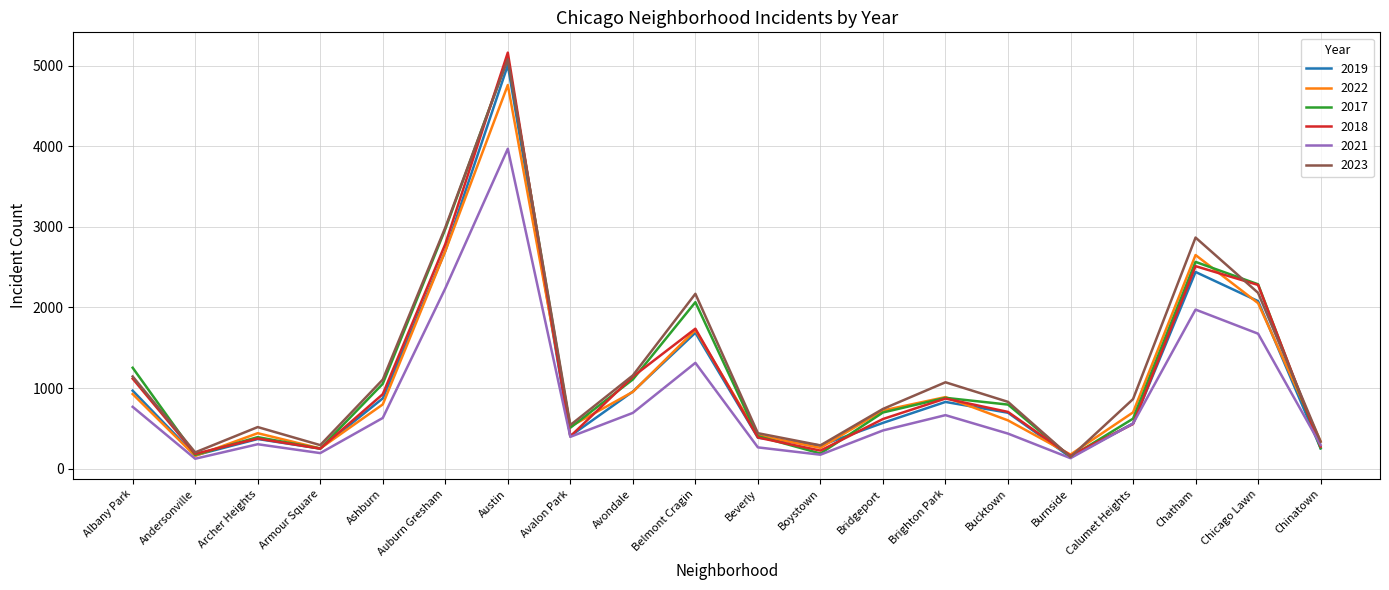

True or false: 2019 has a value of 1235 at Ashburn.

False